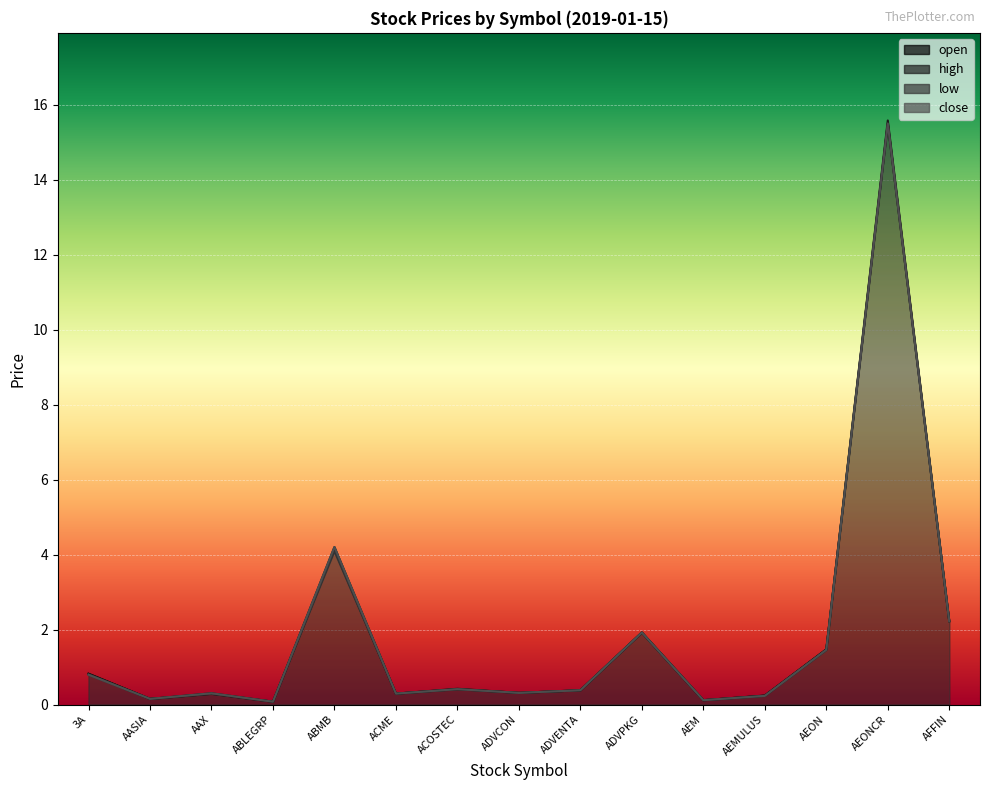

Reading left to right, list all the values displayed in this chart.

open: 3A=0.8	AASIA=0.1	AAX=0.3	ABLEGRP=0.1	ABMB=4.1	ACME=0.3	ACOSTEC=0.4	ADVCON=0.3	ADVENTA=0.4	ADVPKG=1.9	AEM=0.1	AEMULUS=0.2	AEON=1.5	AEONCR=15.5	AFFIN=2.2
high: 3A=0.8	AASIA=0.1	AAX=0.3	ABLEGRP=0.1	ABMB=4.2	ACME=0.3	ACOSTEC=0.4	ADVCON=0.3	ADVENTA=0.4	ADVPKG=1.9	AEM=0.1	AEMULUS=0.2	AEON=1.5	AEONCR=15.6	AFFIN=2.2
low: 3A=0.8	AASIA=0.1	AAX=0.3	ABLEGRP=0.1	ABMB=4.1	ACME=0.3	ACOSTEC=0.4	ADVCON=0.3	ADVENTA=0.4	ADVPKG=1.9	AEM=0.1	AEMULUS=0.2	AEON=1.4	AEONCR=15.5	AFFIN=2.2
close: 3A=0.8	AASIA=0.1	AAX=0.3	ABLEGRP=0.1	ABMB=4.2	ACME=0.3	ACOSTEC=0.4	ADVCON=0.3	ADVENTA=0.4	ADVPKG=1.9	AEM=0.1	AEMULUS=0.2	AEON=1.5	AEONCR=15.5	AFFIN=2.2